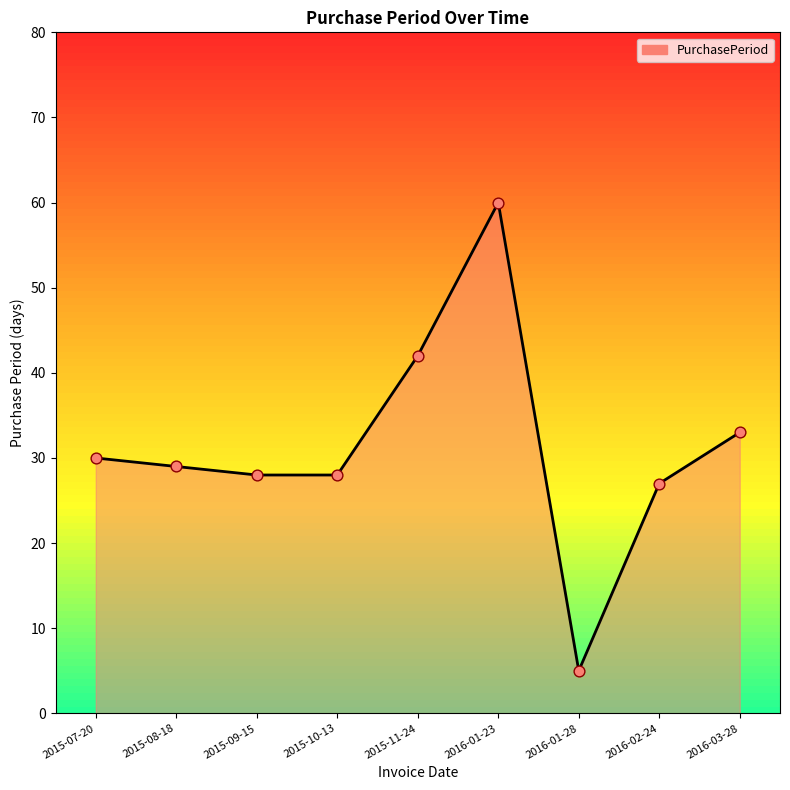

What is the ratio of the value at 2016-01-23 to the value at 2015-08-18?

2.1